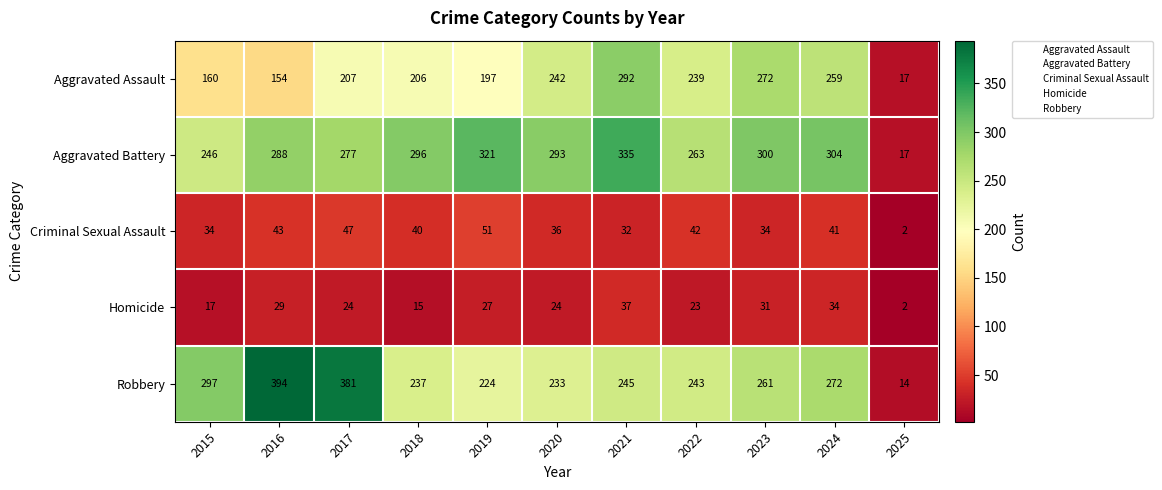

List the series in order of their peak value, highest first.

Robbery, Aggravated Battery, Aggravated Assault, Criminal Sexual Assault, Homicide